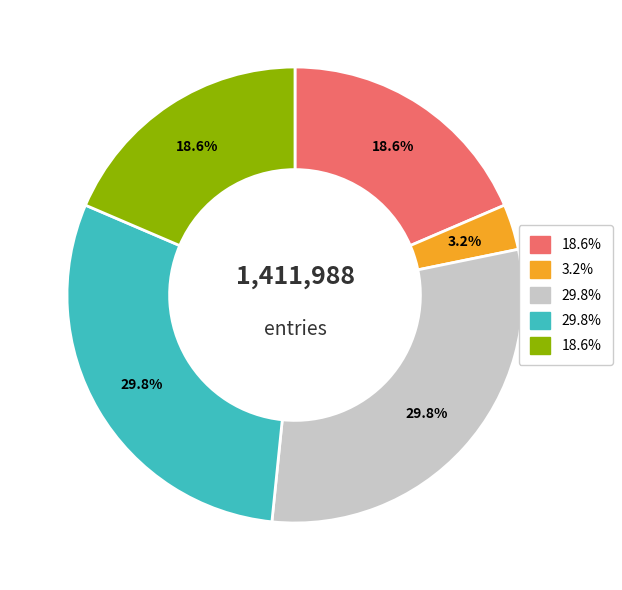

Does any single category account for the majority?

No